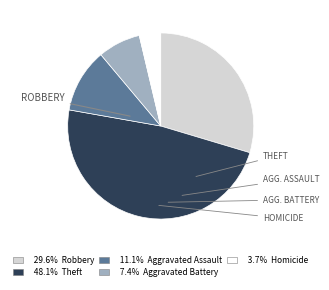

How many slices are in this pie chart?

5